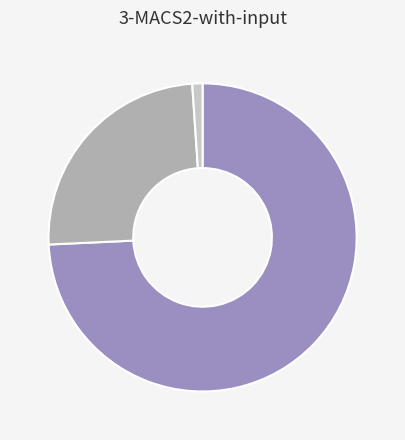

How many segments does this pie chart have?

3